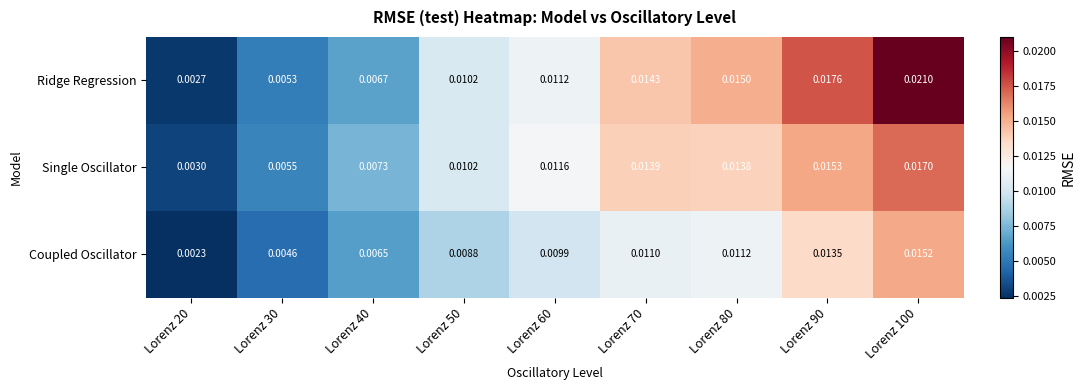

How many data points does each series have?

9